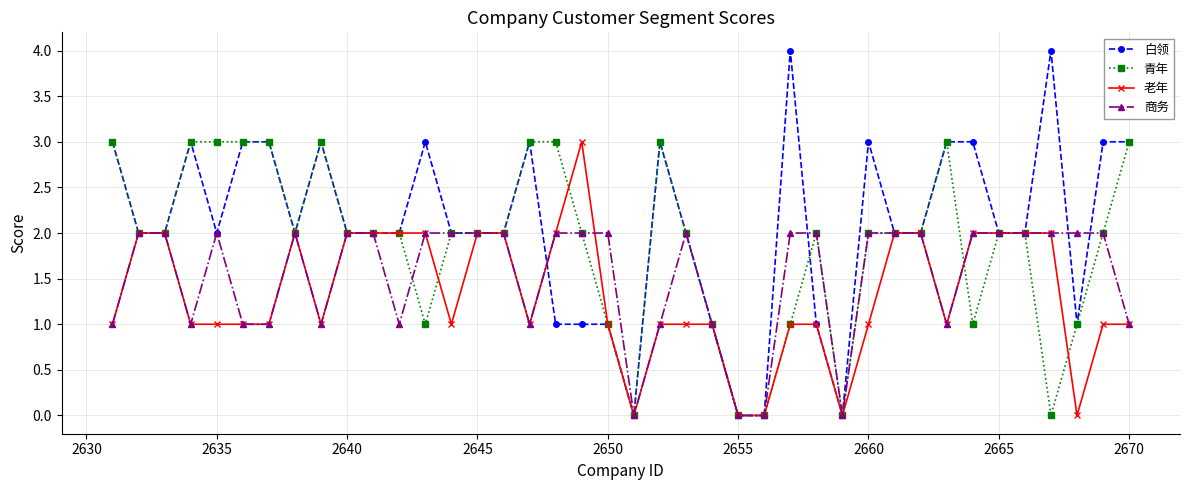

True or false: 青年 has more than 0 points higher than both neighbors.

True